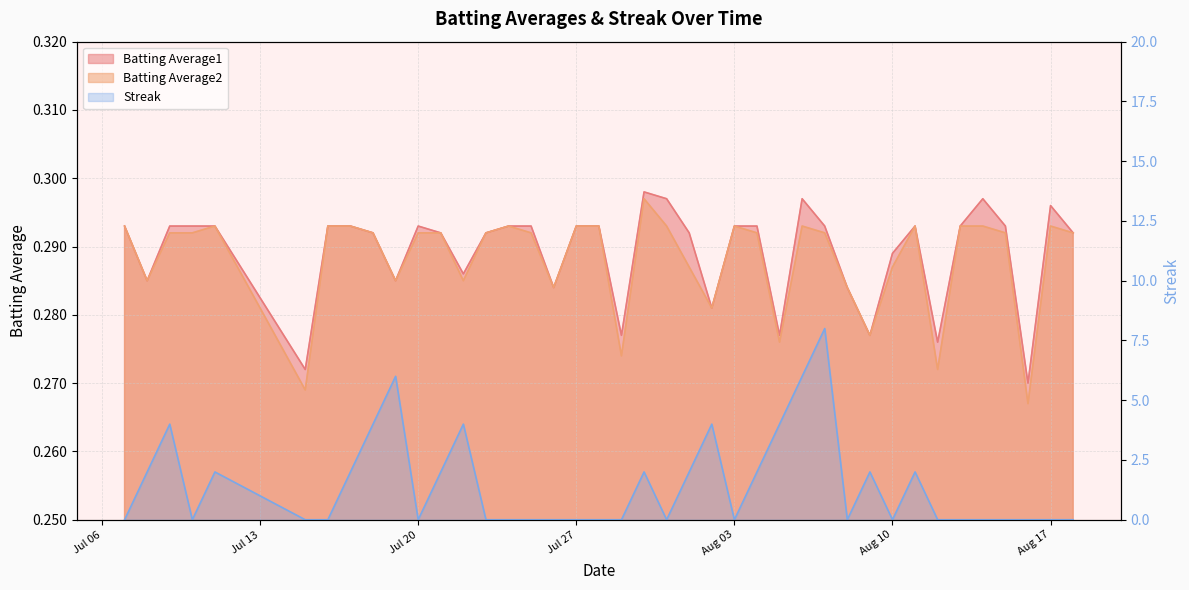

Is the value of Streak at 2010-08-16 greater than the value of Batting Average1 at 2010-07-18?

No